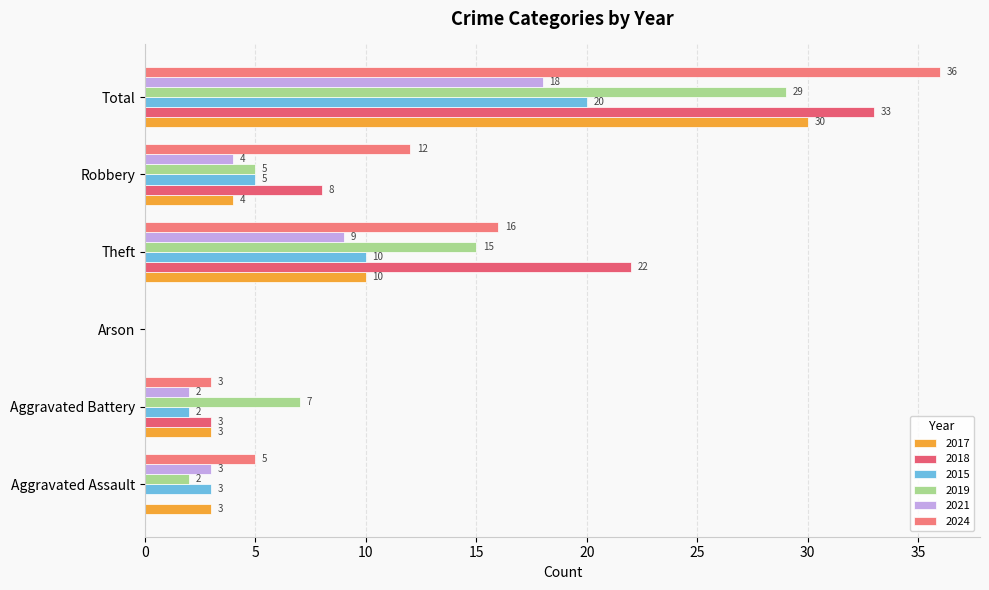

What is the label of the 3rd bar from the left?

Arson